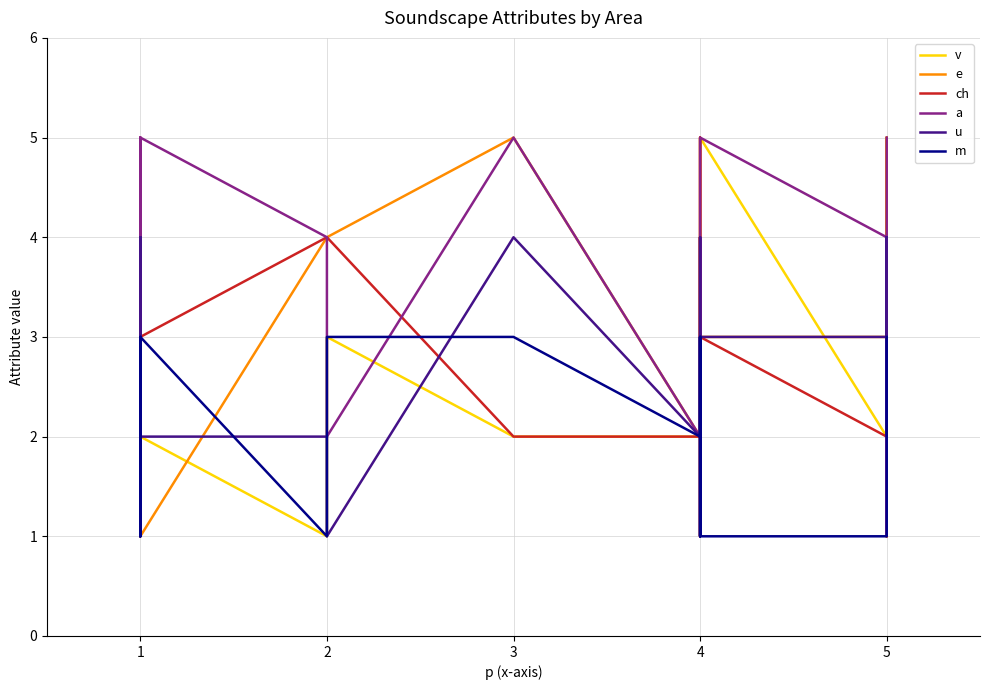

Rank the series by their maximum value, from lowest to highest.

m, u, v, e, ch, a